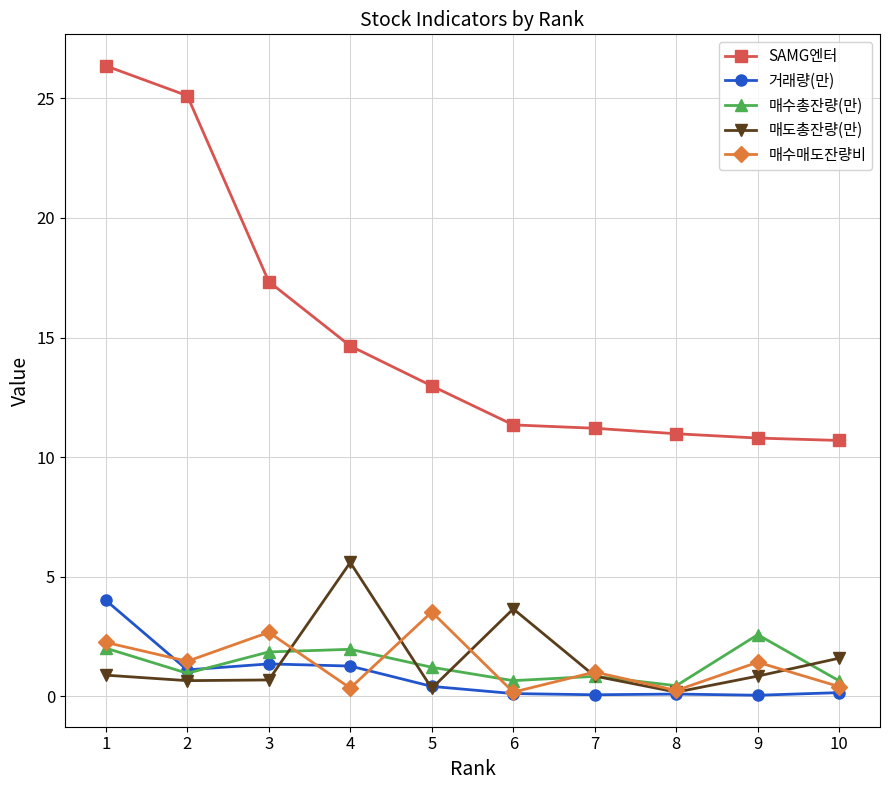

The SAMG엔터 series shows 11.2 at 7. True or false?

True